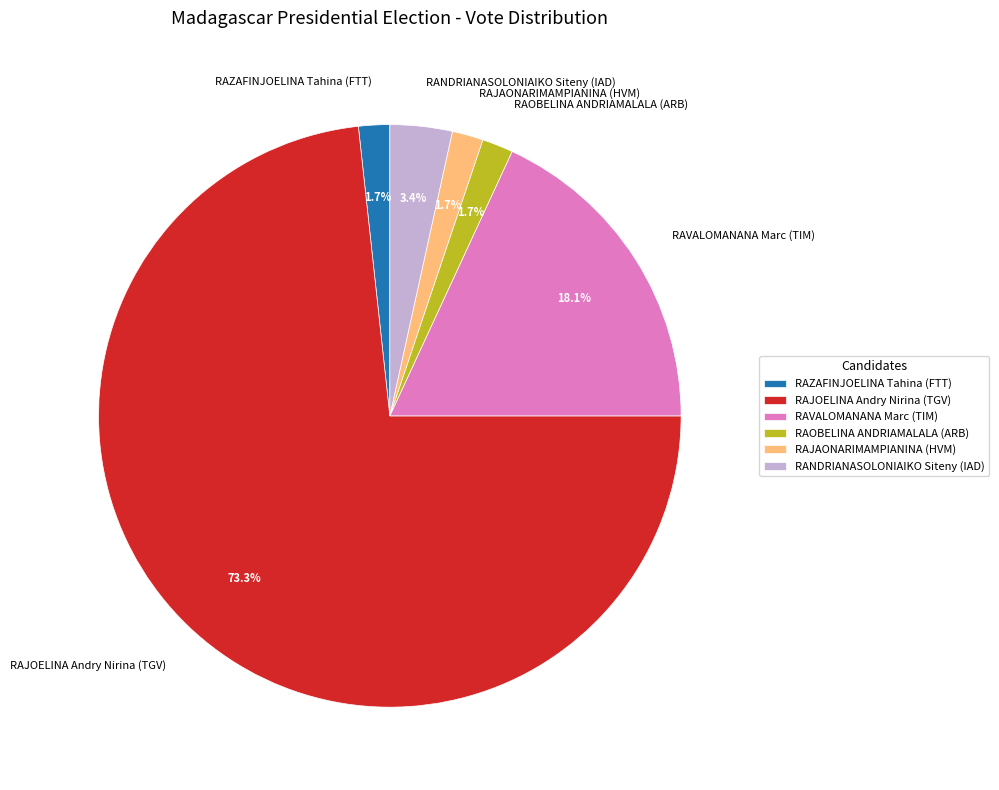

Is it true that RAVALOMANANA Marc (TIM) is 8% of the pie?

False